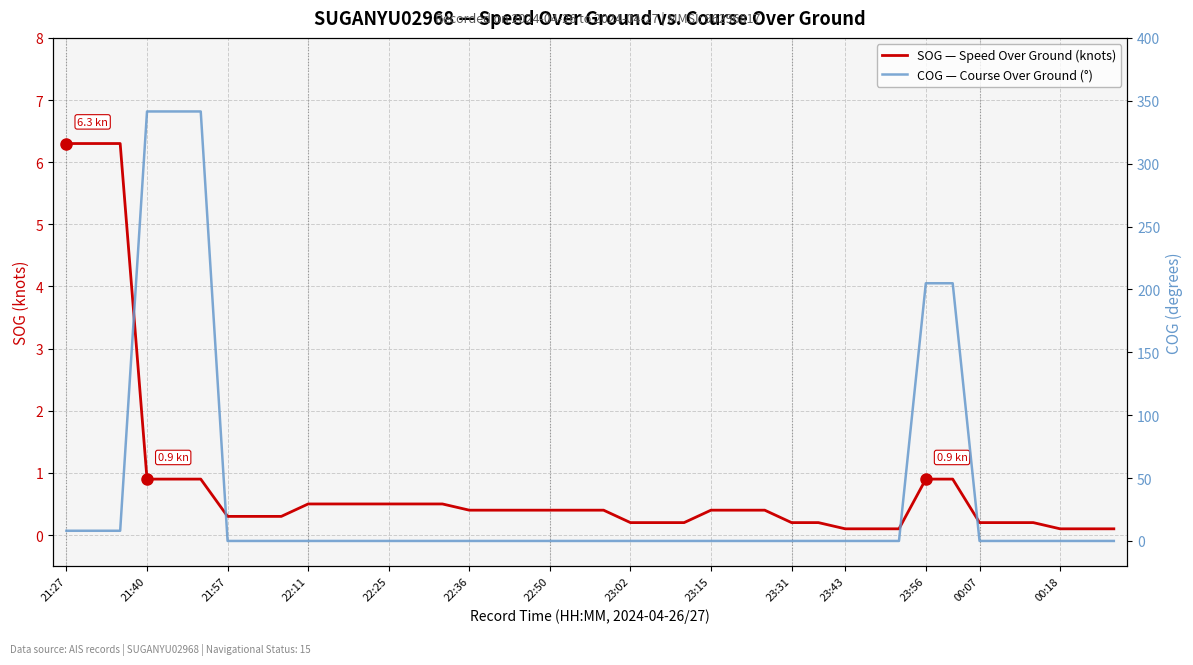

Which category has the highest value in the SOG — Speed Over Ground (knots) series?

21:27